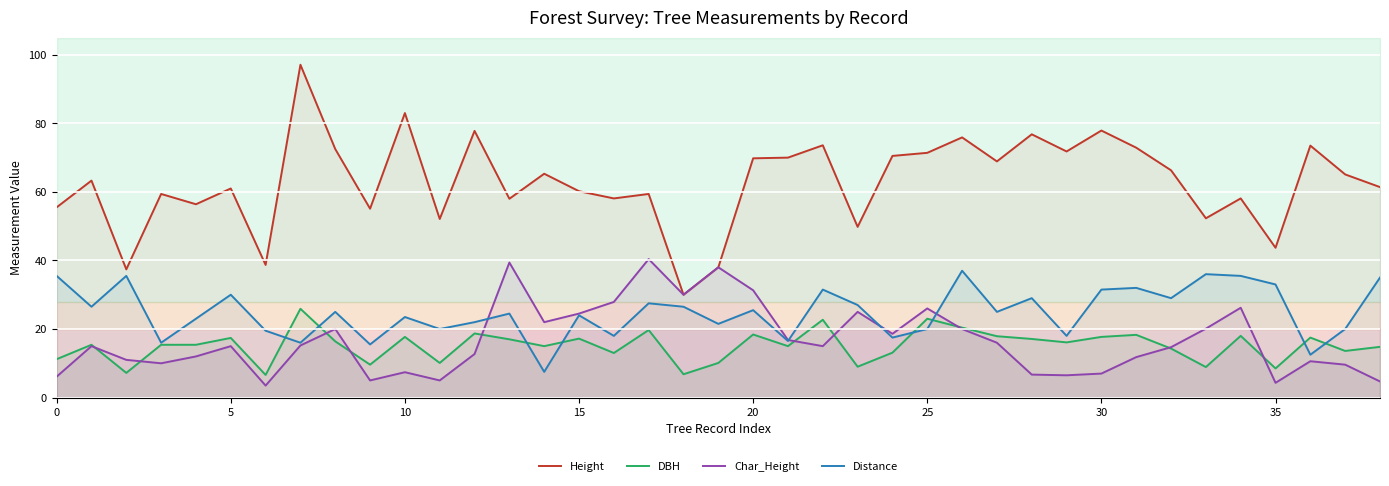

Which category has the highest value in the Char_Height series?

17